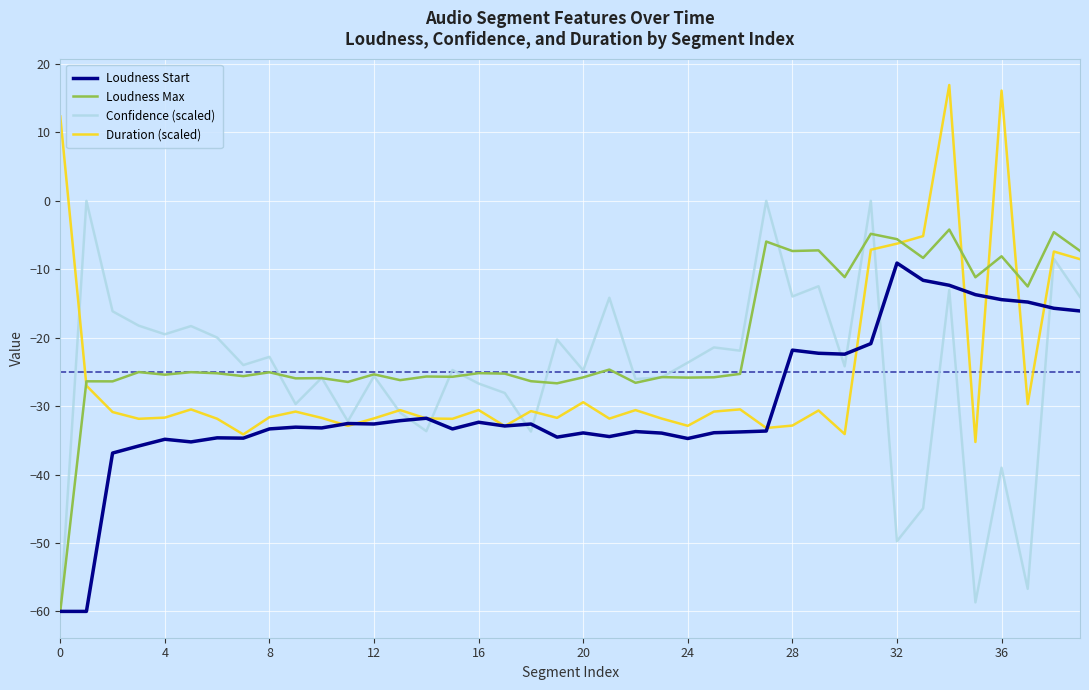

Which series has the largest total across all categories?

Loudness Max